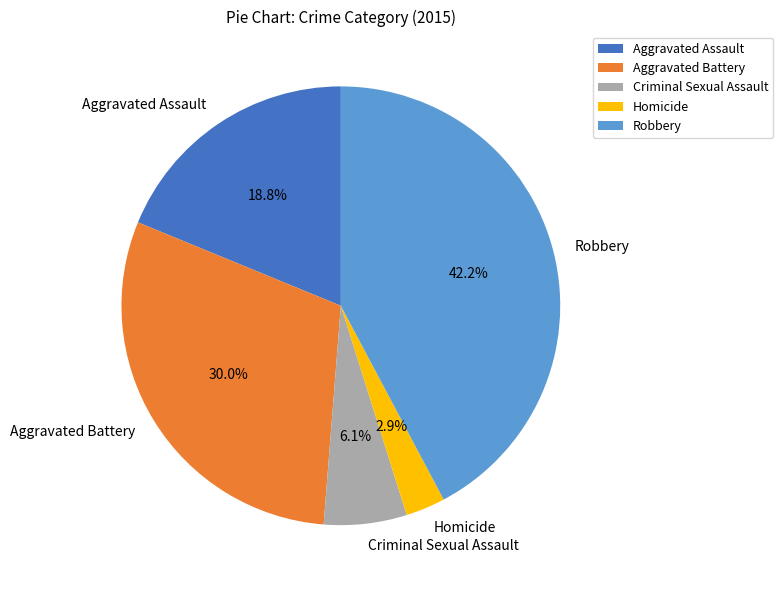

Which slice is the largest?

Robbery